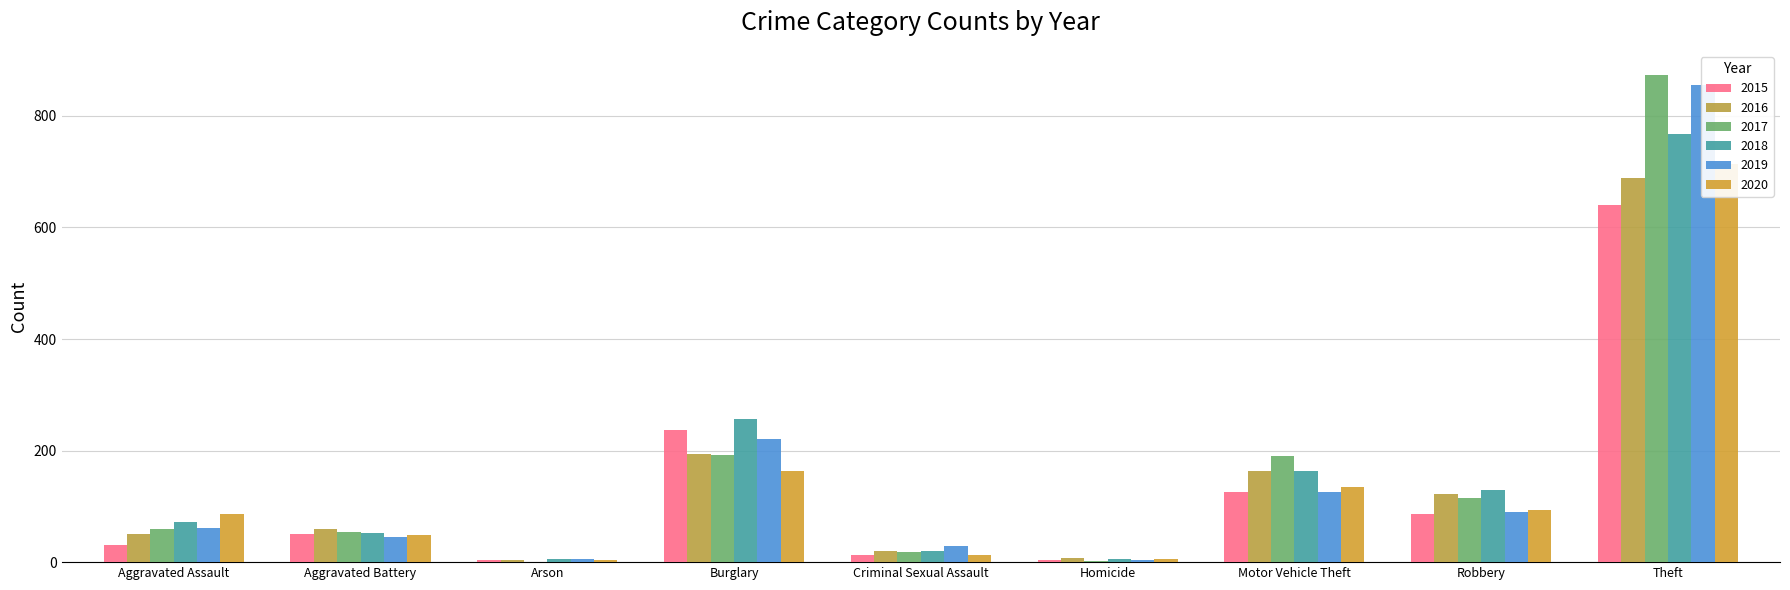

Which series has the largest range (max minus min)?

2017